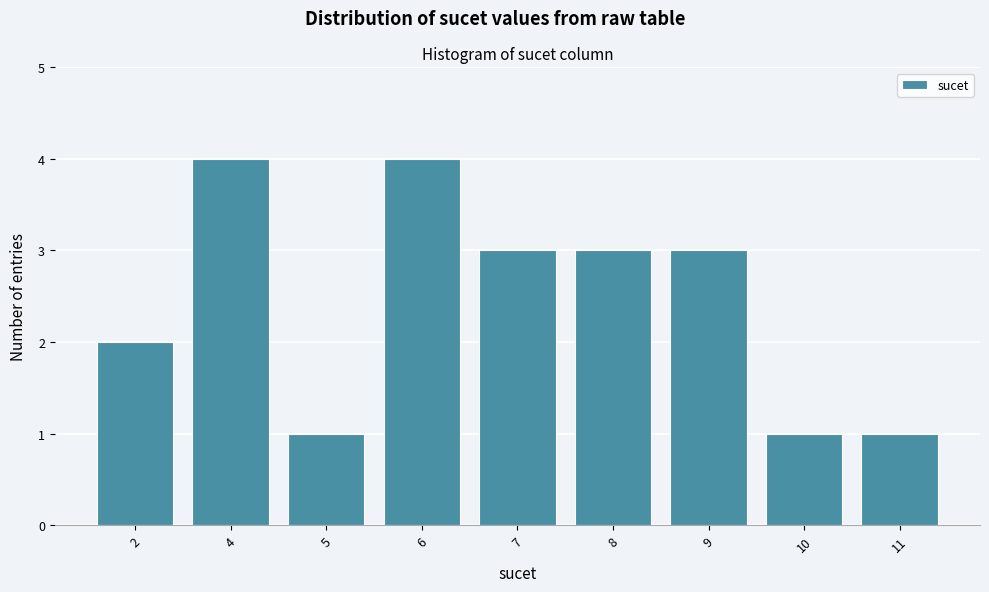

Reading right to left, list all the values displayed in this chart.

1	1	3	3	3	4	1	4	2